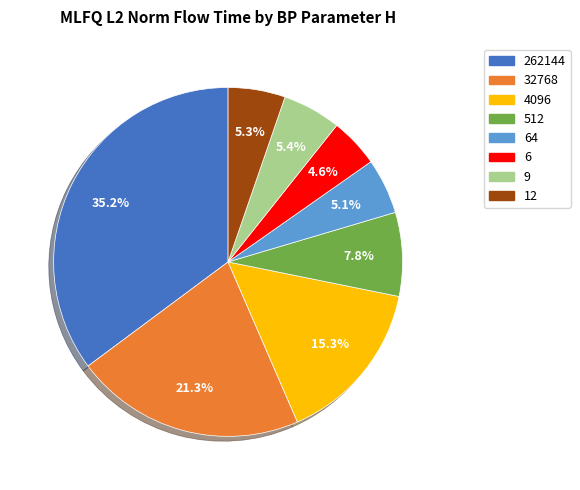

How much of the chart is everything except 262144?

64.8%